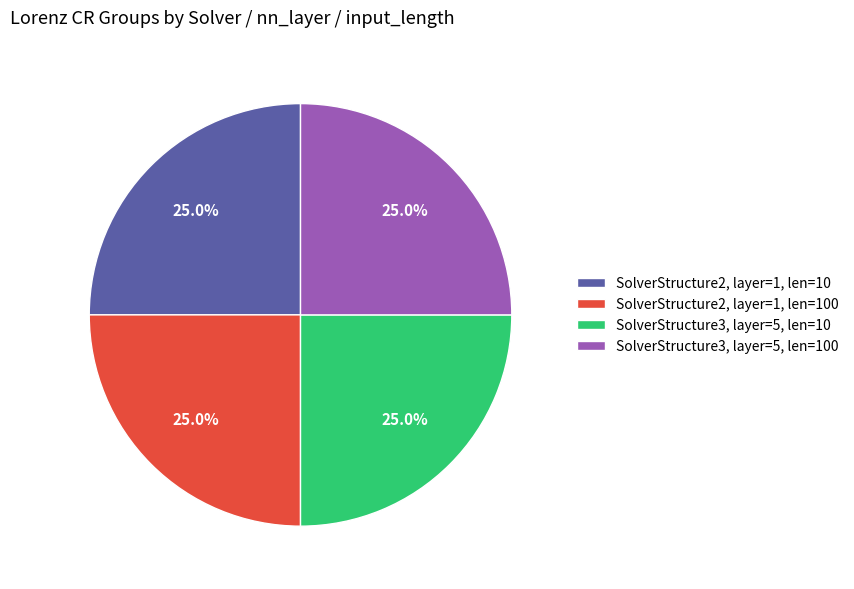

Does SolverStructure3, layer=5, len=10 represent more than half of the total?

No